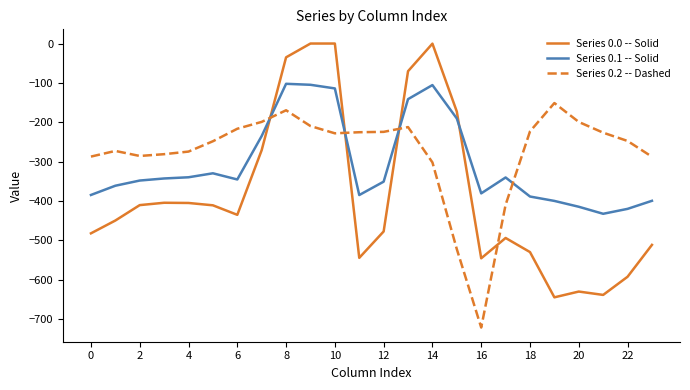

What is the minimum value for Series 0.1 -- Solid?

-432.4